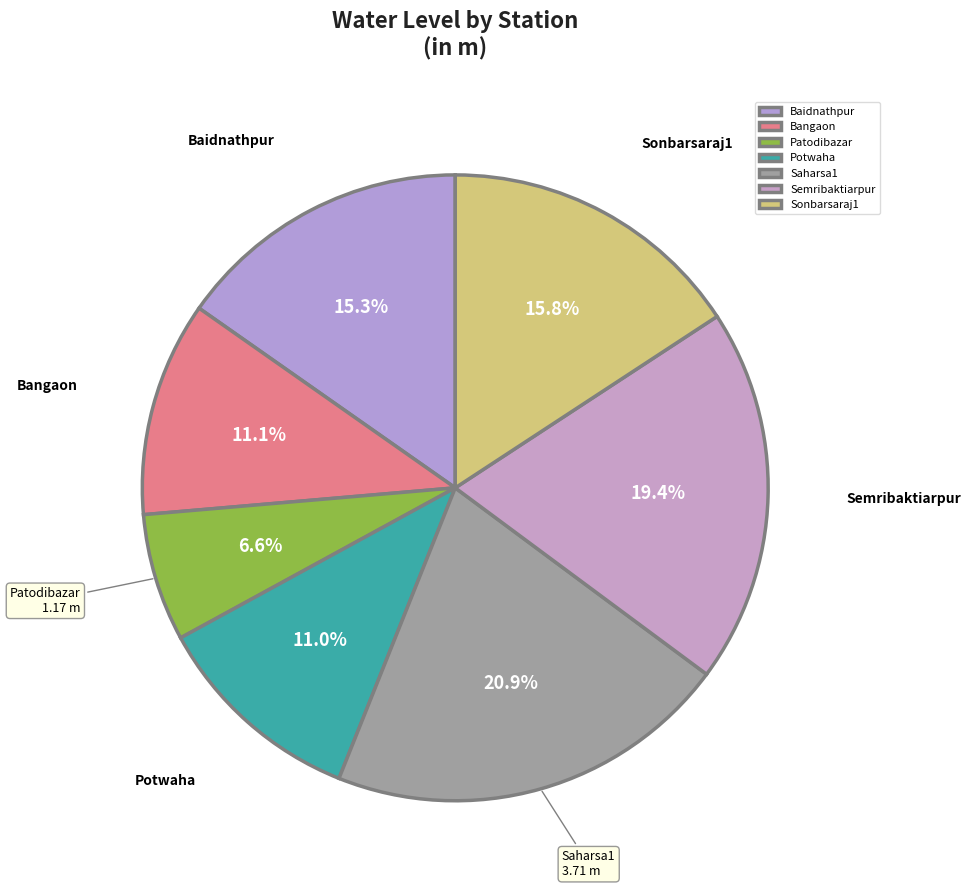

To the nearest percent, what is the combined percentage of Bangaon and Semribaktiarpur?

30%